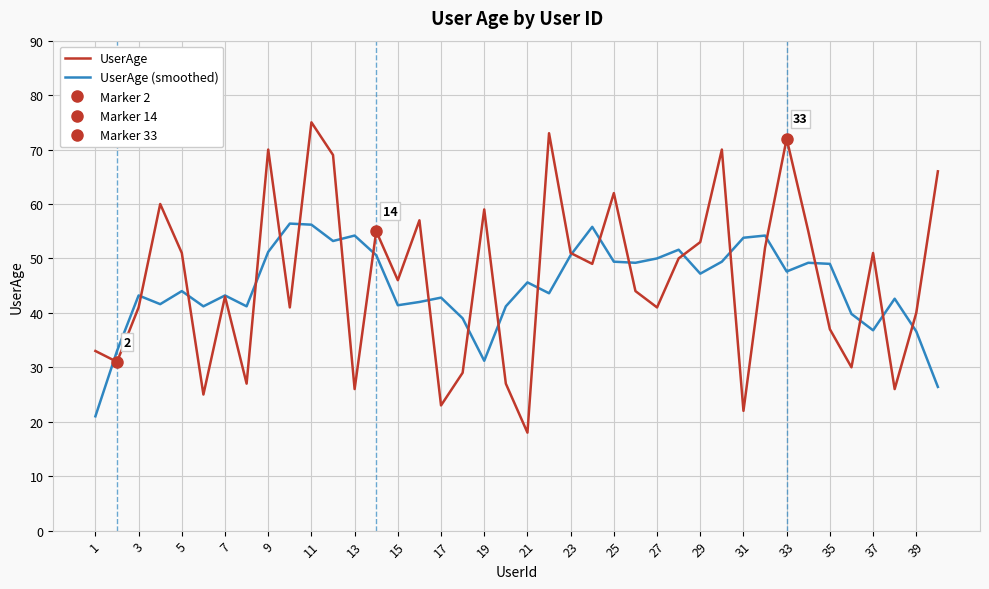

What is the average value of the UserAge series?

46.2